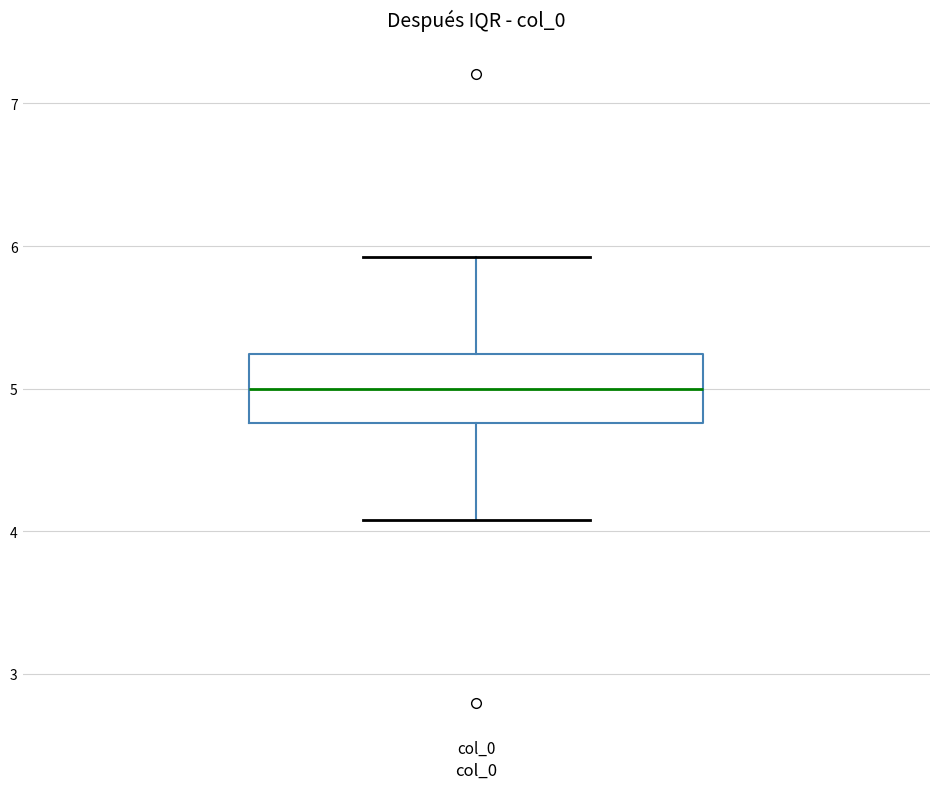

Read this box plot against the y-axis: the position of the median line, the range covered by the box, and the ends of both whiskers. The values are not printed on the chart, so give them approximately, as read against the axis.

median 5.0, box 4.8 to 5.2, whiskers 4.1 to 5.9